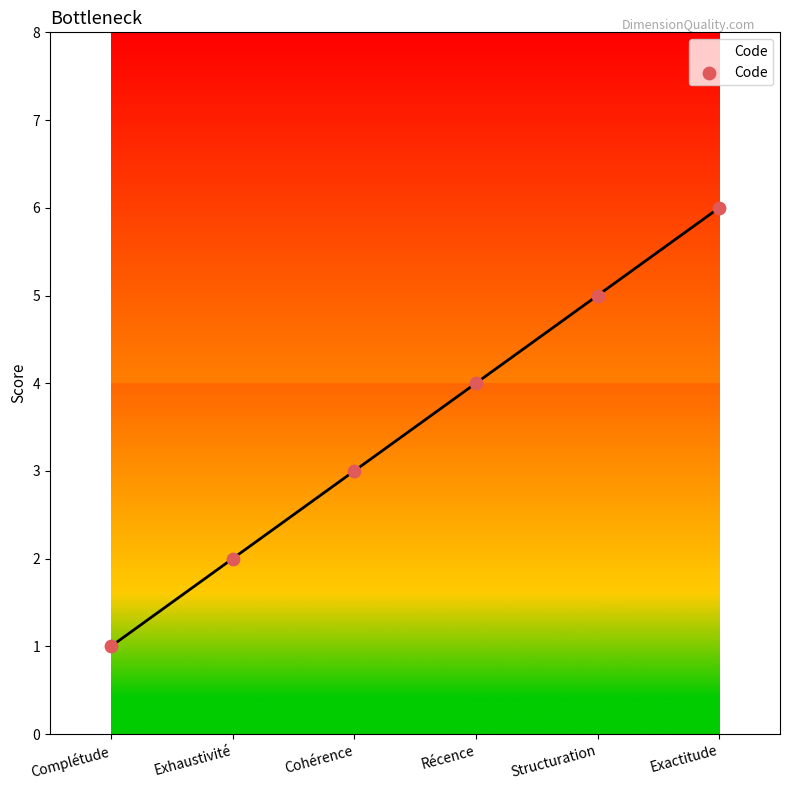

Which has a higher value, Exactitude or Récence?

Exactitude